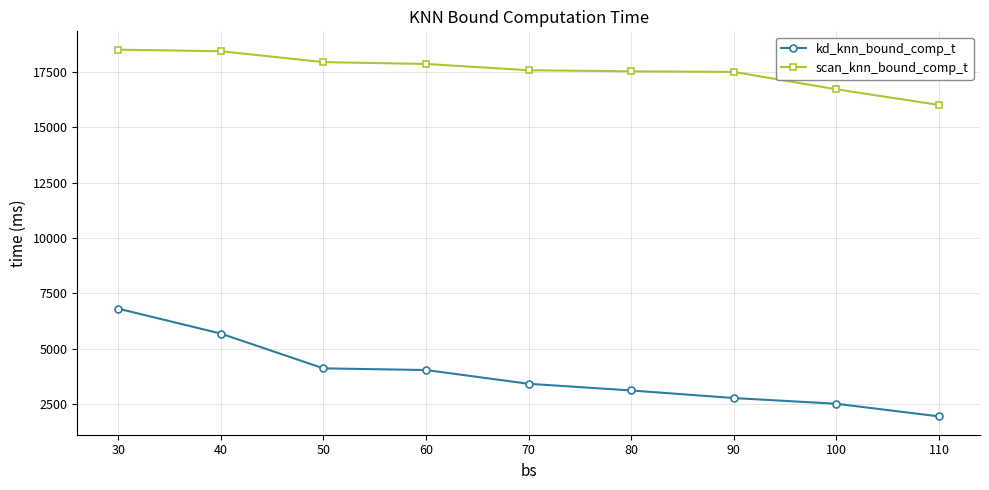

At 40, list the series in order from smallest to largest.

kd_knn_bound_comp_t, scan_knn_bound_comp_t